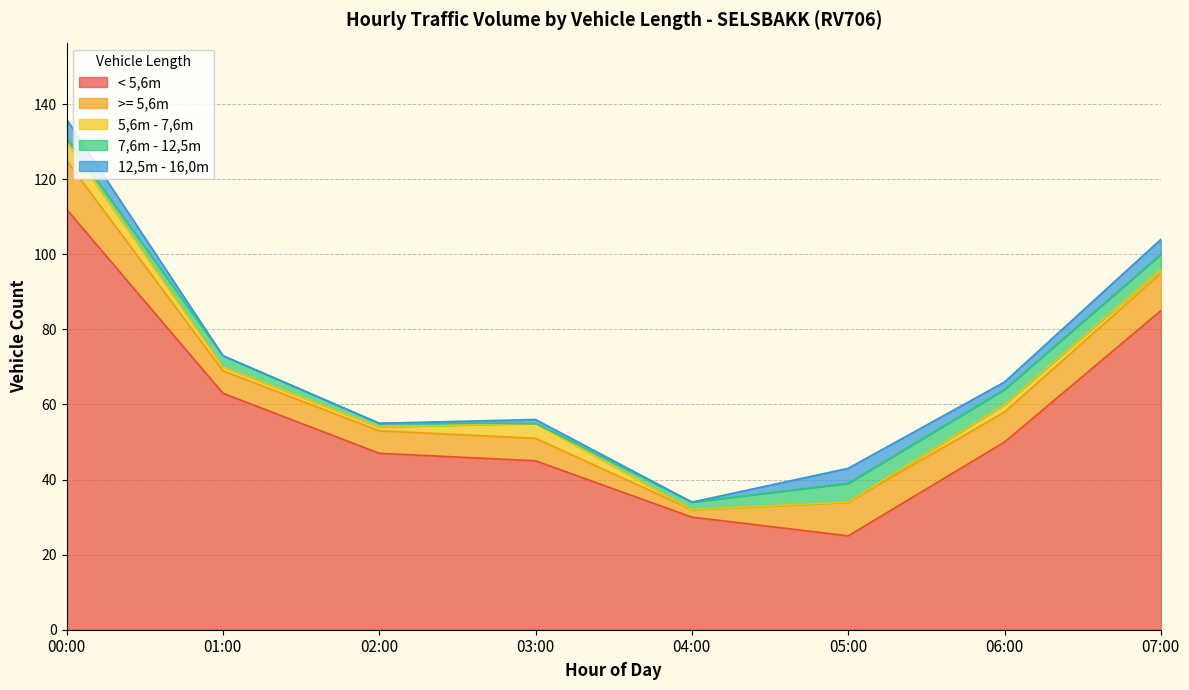

What is the value of the < 5,6m point at the 1st from the left?

112